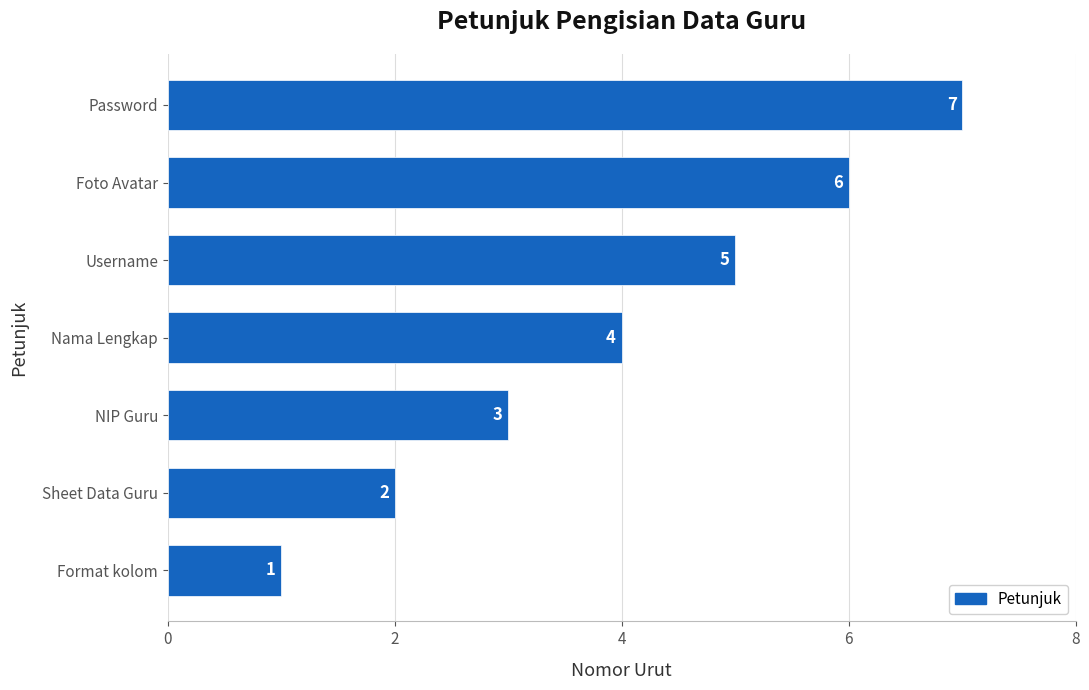

Count the values in the range 2 to 6.

5